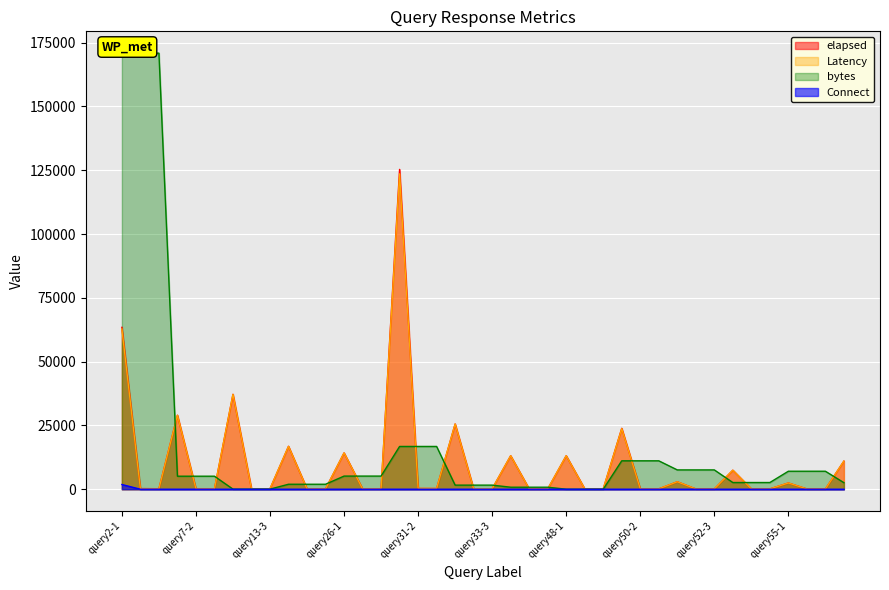

Reading left to right, transcribe all the data shown in this chart.

elapsed: query2-1=63444	query2-2=249	query2-3=200	query7-1=28992	query7-2=166	query7-3=152	query13-1=37190	query13-2=197	query13-3=183	query15-1=16813	query15-2=145	query15-3=138	query26-1=14235	query26-2=168	query26-3=157	query31-1=125339	query31-2=299	query31-3=284	query33-1=25569	query33-2=198	query33-3=179	query42-1=13127	query42-2=122	query42-3=108	query48-1=13133	query48-2=154	query48-3=143	query50-1=23869	query50-2=153	query50-3=141	query52-1=2927	query52-2=126	query52-3=108	query53-1=7450	query53-2=146	query53-3=130	query55-1=2450	query55-2=122	query55-3=111	query56-1=11015
Latency: query2-1=62816	query2-2=185	query2-3=145	query7-1=28990	query7-2=165	query7-3=151	query13-1=37190	query13-2=197	query13-3=183	query15-1=16812	query15-2=144	query15-3=137	query26-1=14235	query26-2=167	query26-3=156	query31-1=123606	query31-2=296	query31-3=279	query33-1=25569	query33-2=197	query33-3=179	query42-1=13126	query42-2=121	query42-3=107	query48-1=13133	query48-2=154	query48-3=143	query50-1=23736	query50-2=149	query50-3=138	query52-1=2926	query52-2=126	query52-3=108	query53-1=7450	query53-2=145	query53-3=129	query55-1=2449	query55-2=121	query55-3=110	query56-1=11015
bytes: query2-1=170903	query2-2=170903	query2-3=170903	query7-1=5106	query7-2=5106	query7-3=5106	query13-1=43	query13-2=43	query13-3=43	query15-1=1951	query15-2=1951	query15-3=1951	query26-1=5151	query26-2=5151	query26-3=5151	query31-1=16765	query31-2=16765	query31-3=16765	query33-1=1607	query33-2=1607	query33-3=1607	query42-1=793	query42-2=793	query42-3=793	query48-1=10	query48-2=10	query48-3=10	query50-1=11139	query50-2=11139	query50-3=11139	query52-1=7574	query52-2=7574	query52-3=7574	query53-1=2629	query53-2=2629	query53-3=2629	query55-1=7052	query55-2=7052	query55-3=7052	query56-1=2570
Connect: query2-1=1847	query2-2=0	query2-3=0	query7-1=0	query7-2=0	query7-3=0	query13-1=0	query13-2=0	query13-3=0	query15-1=0	query15-2=0	query15-3=0	query26-1=0	query26-2=0	query26-3=0	query31-1=0	query31-2=0	query31-3=0	query33-1=0	query33-2=1	query33-3=0	query42-1=0	query42-2=0	query42-3=0	query48-1=0	query48-2=0	query48-3=0	query50-1=1	query50-2=1	query50-3=0	query52-1=0	query52-2=0	query52-3=0	query53-1=0	query53-2=1	query53-3=0	query55-1=0	query55-2=0	query55-3=0	query56-1=0